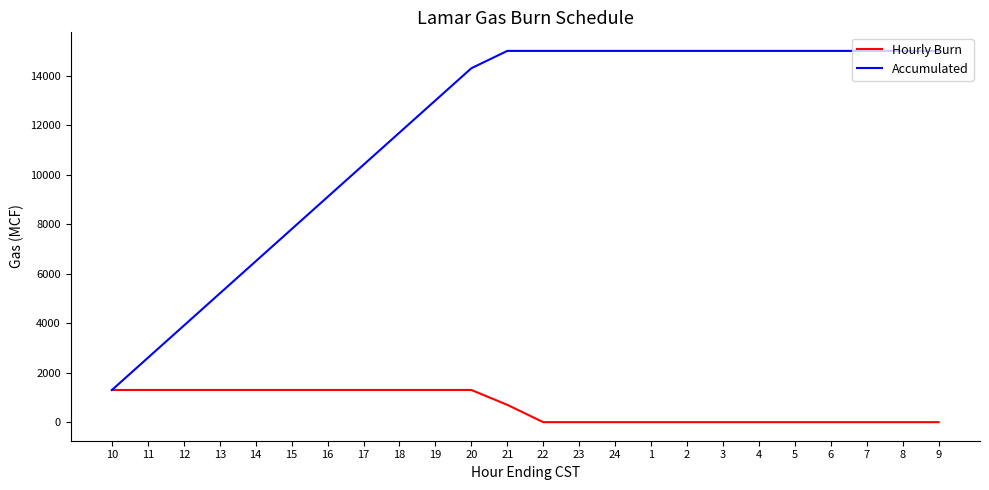

True or false: Hourly Burn has a value of 1300 at 10.

True